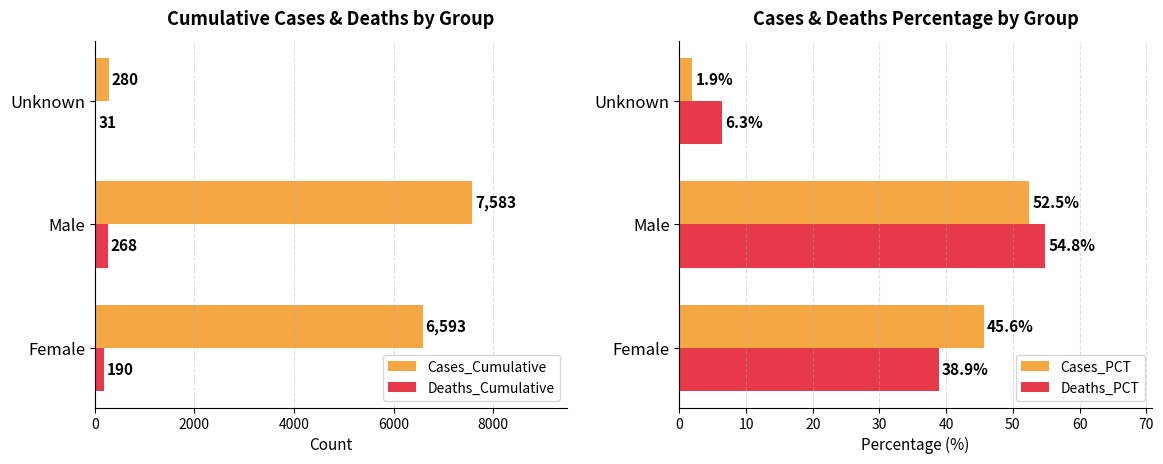

Rank the categories by Cases_Cumulative value from lowest to highest.

Unknown, Female, Male